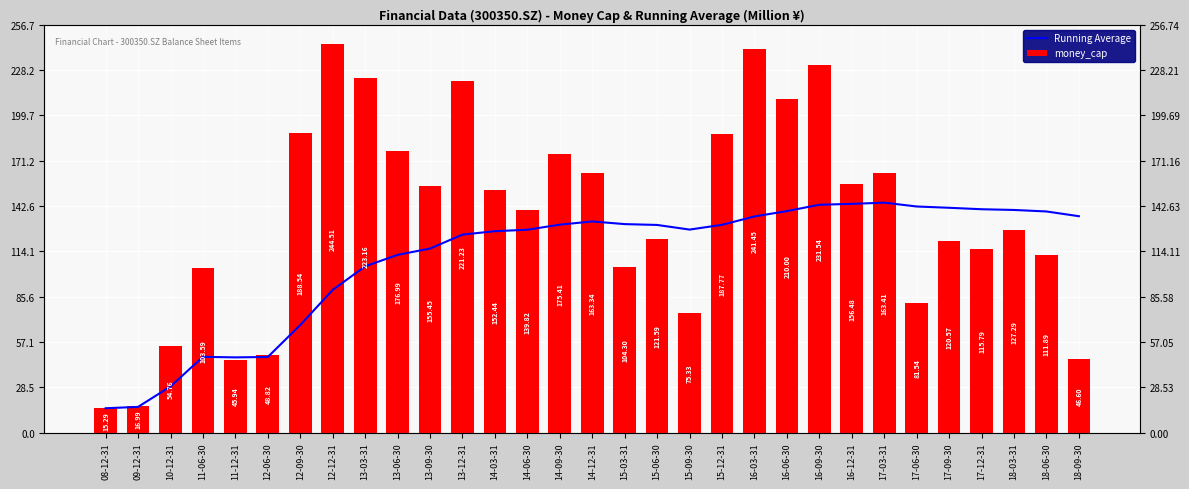

How many categories are shown in the chart?

31